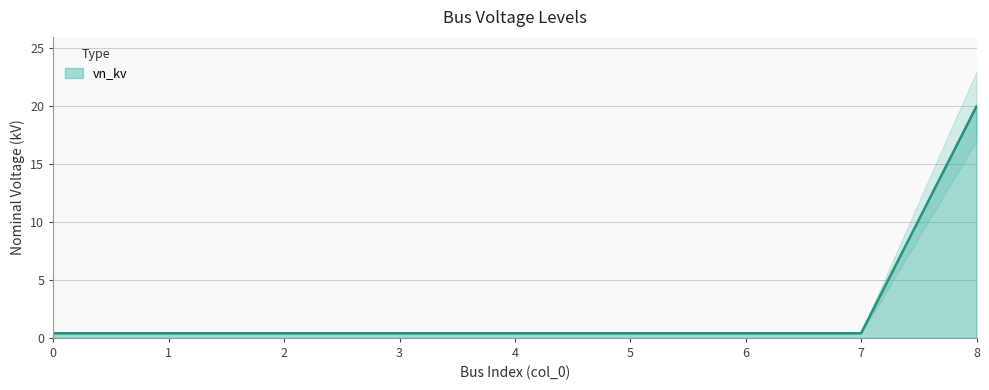

What is the approximate value at 8?

20.0